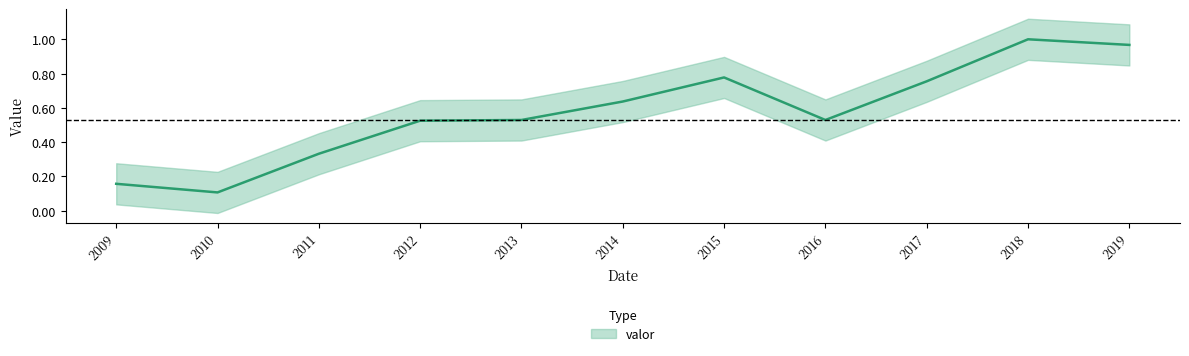

List the labels in order of value, smallest first.

2010, 2009, 2011, 2012, 2013, 2016, 2014, 2017, 2015, 2019, 2018